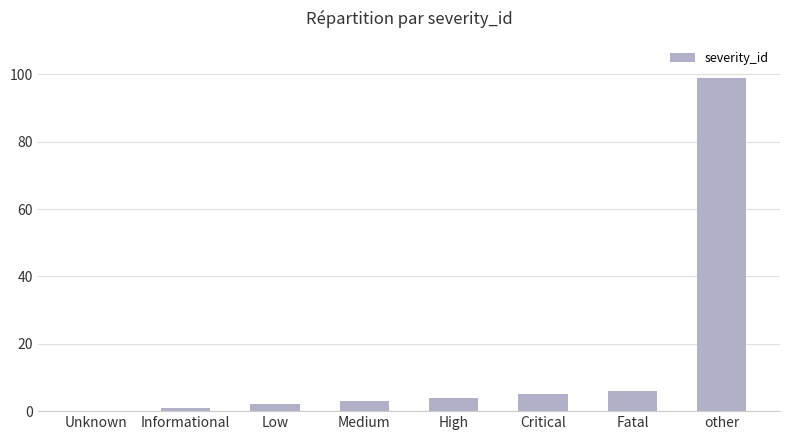

What is the change in value from Medium to Critical?

+2